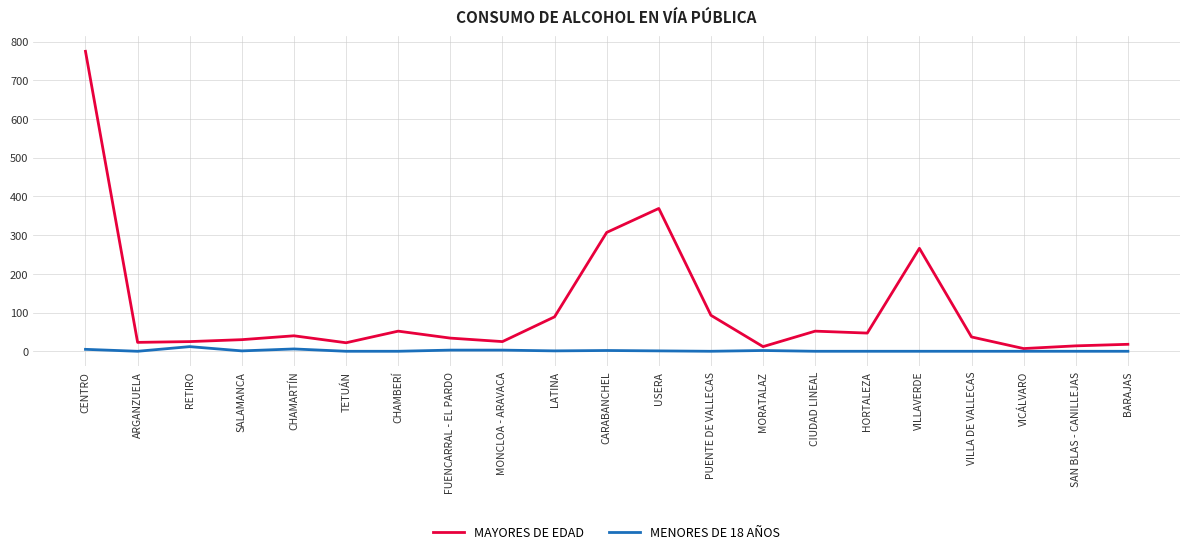

What is the average value of the MAYORES DE EDAD series?

111